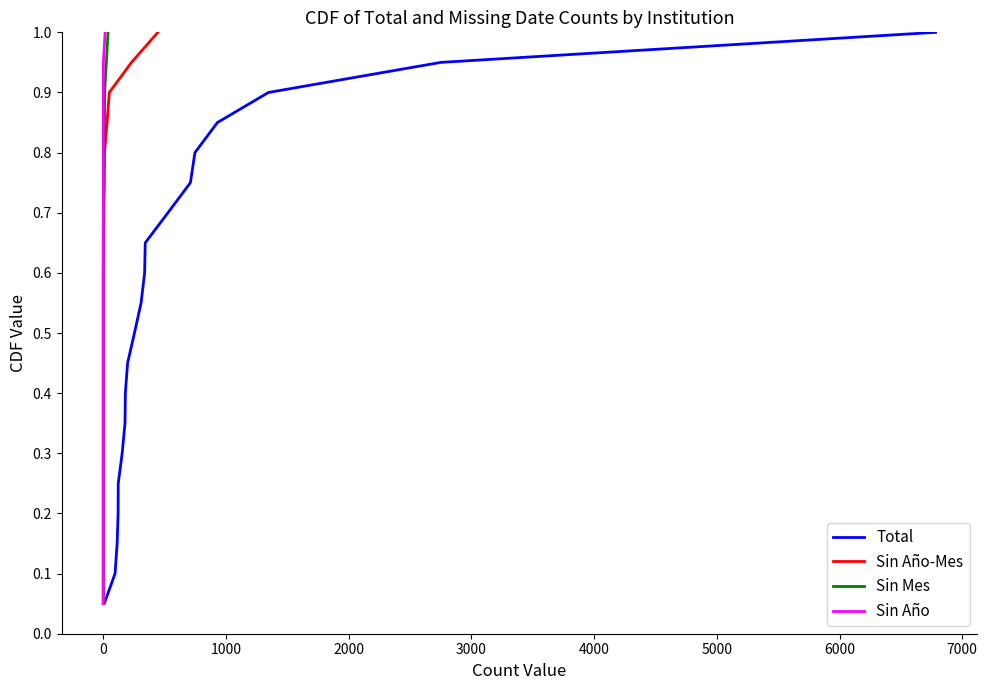

What is the highest value of the Total series?

1.0